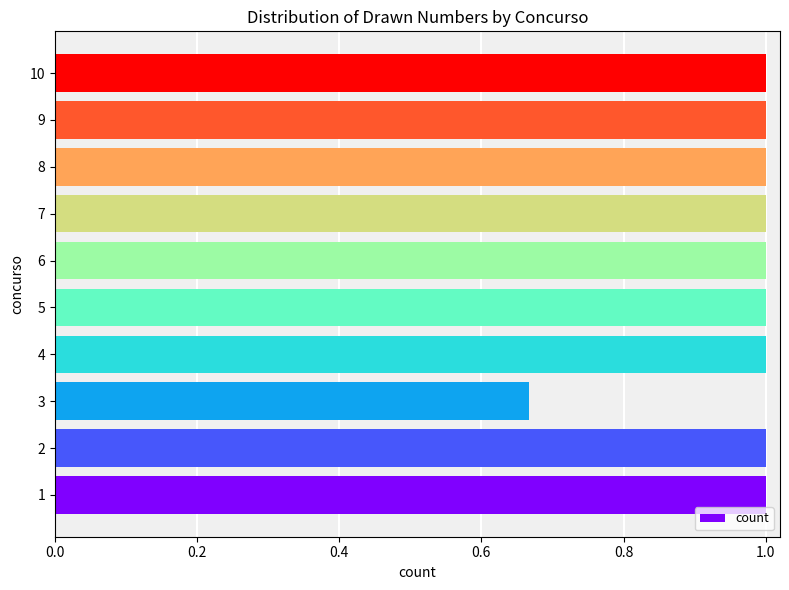

Does the chart contain any negative values?

No